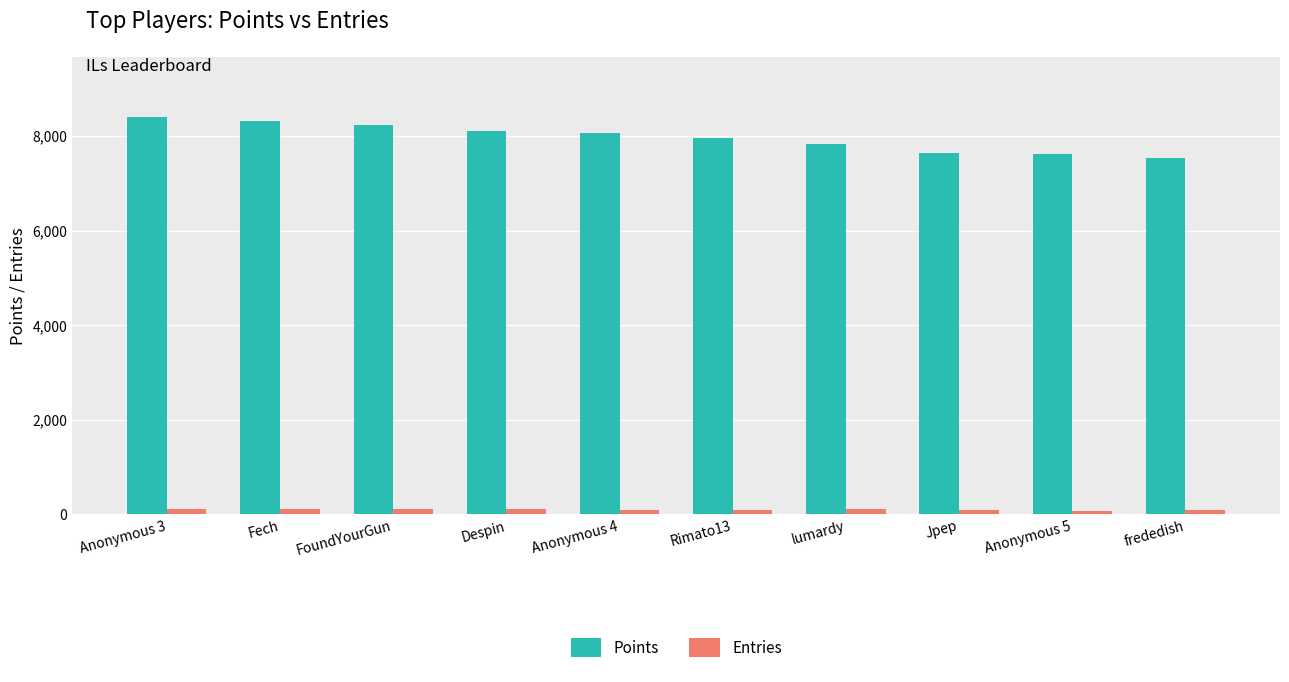

Is it true that Points equals 7629 at Anonymous 5?

True